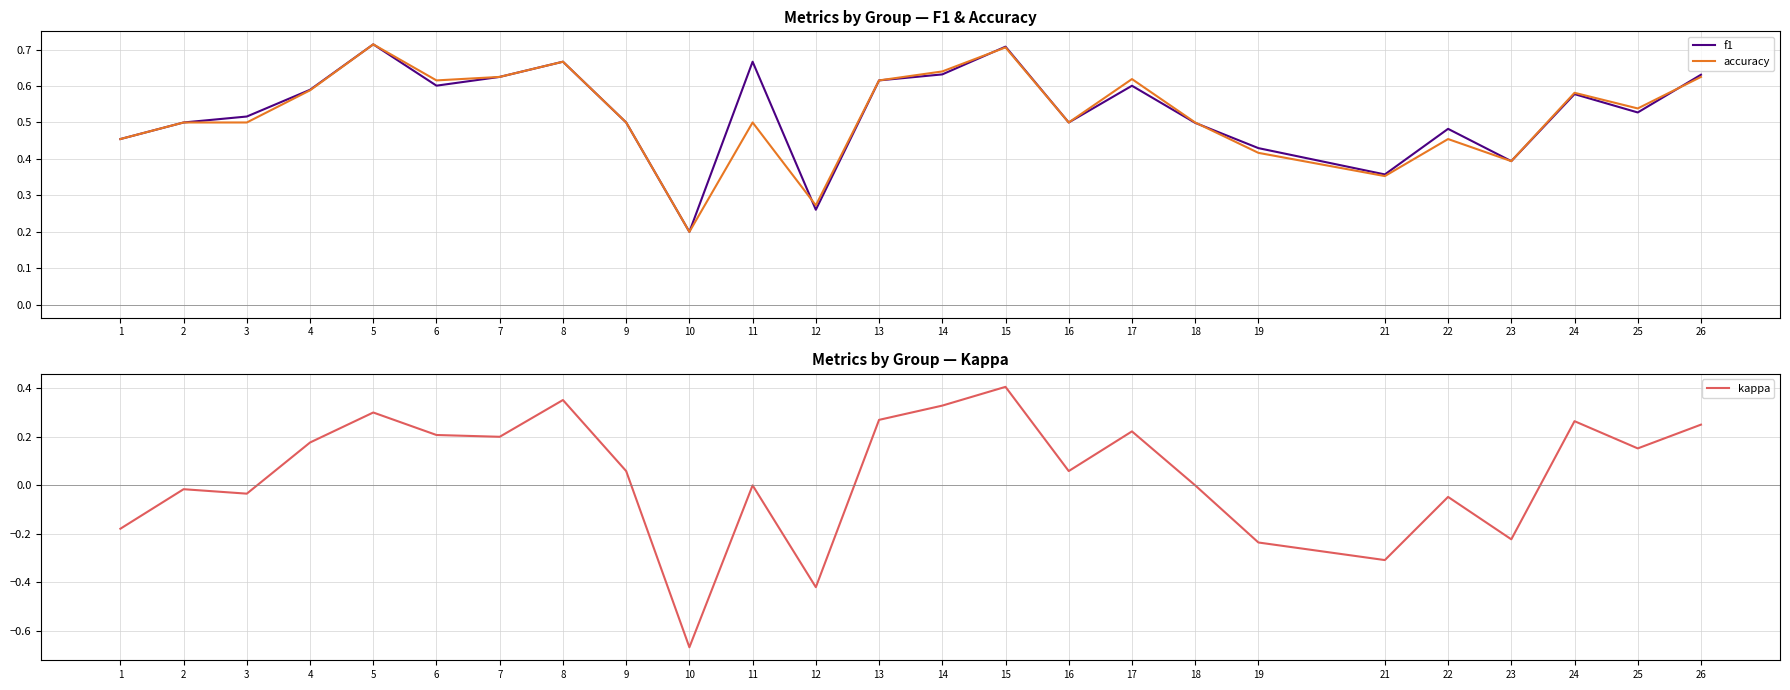

What are all the series names shown in the legend?

f1, accuracy, kappa